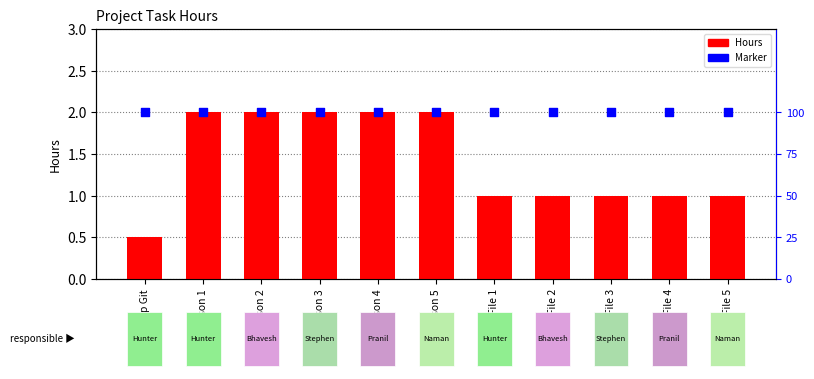

What are all the series names shown in the legend?

Hours, Marker